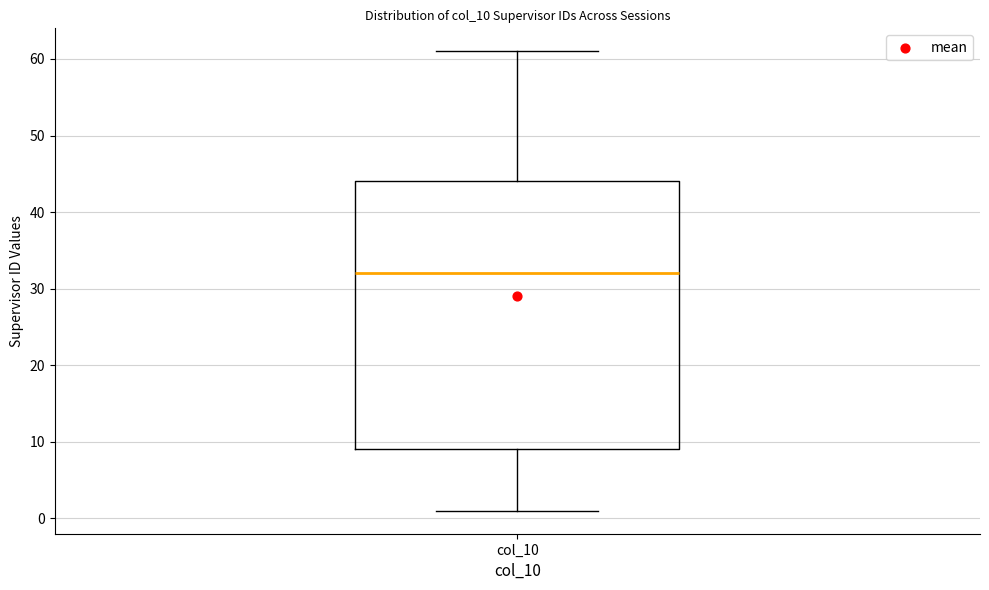

Transcribe this box plot: give where the median line is, the range the box spans, and where the two whiskers end, as read against the y-axis. The values are not printed on the chart, so give them approximately, as read against the axis.

median 32, box 9 to 44, whiskers 1 to 61